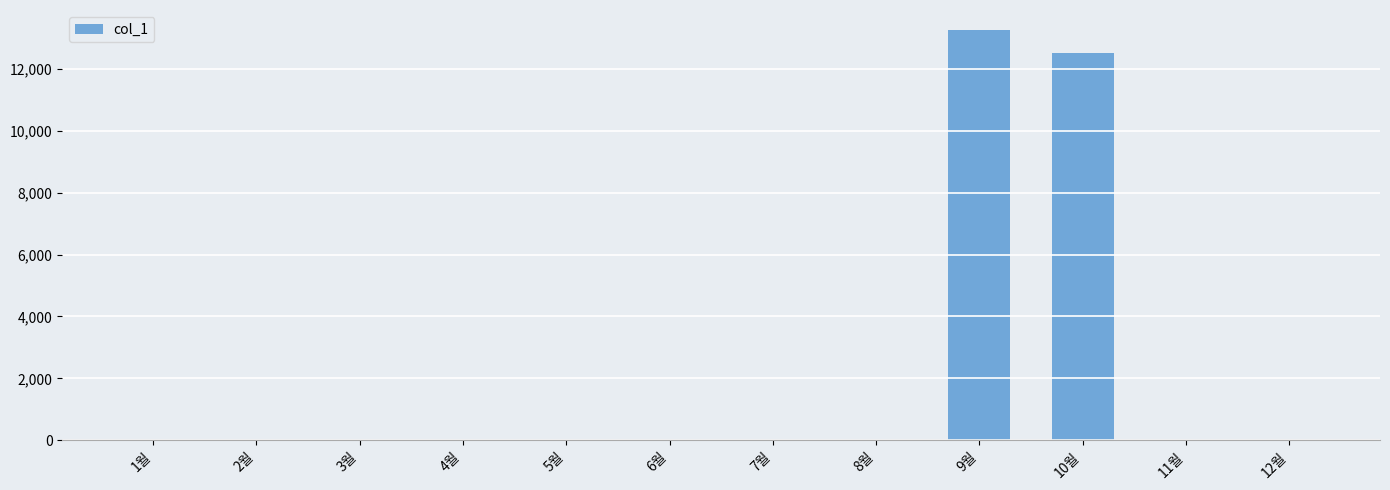

Count the number of categories in the chart.

12